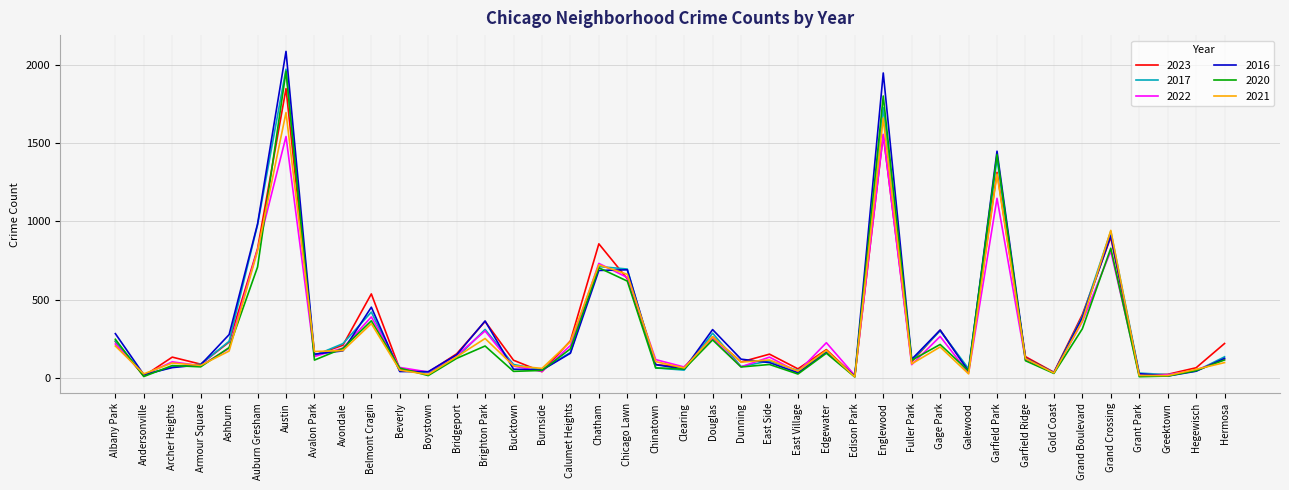

After their last crossing, which series has the higher values: 2017 or 2021?

2017